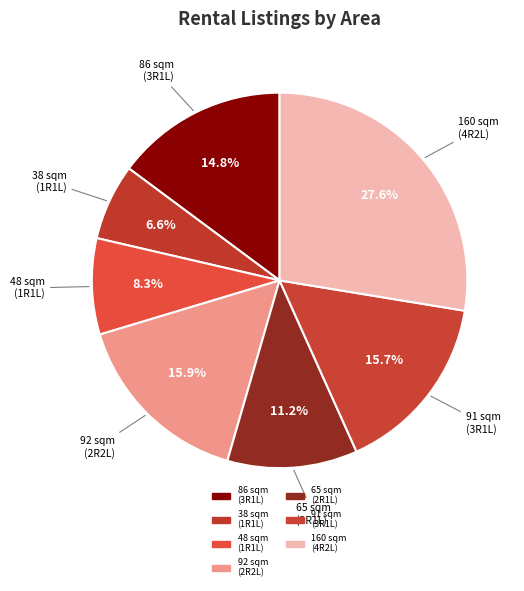

How many slices are in this pie chart?

7